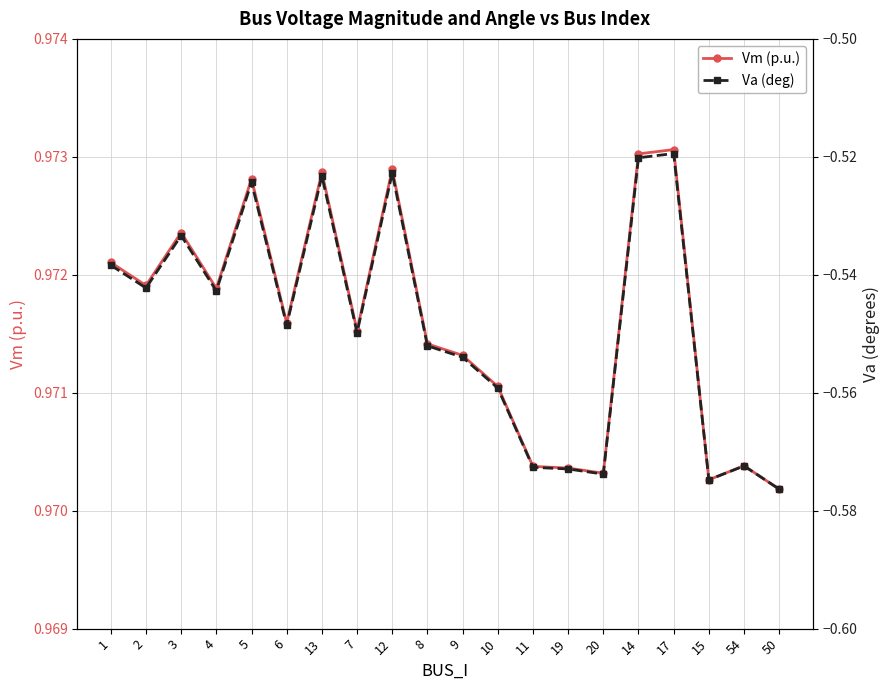

True or false: Vm (p.u.) and Va (deg) cross at least once.

False